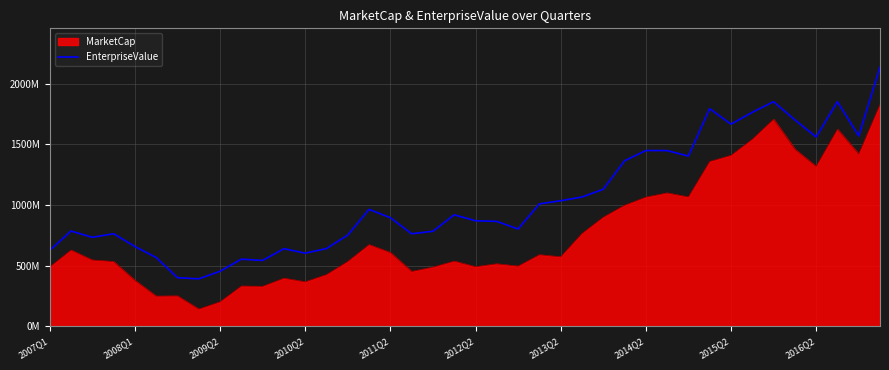

Is it true that the value at 2012Q2 is 1247046134?

False